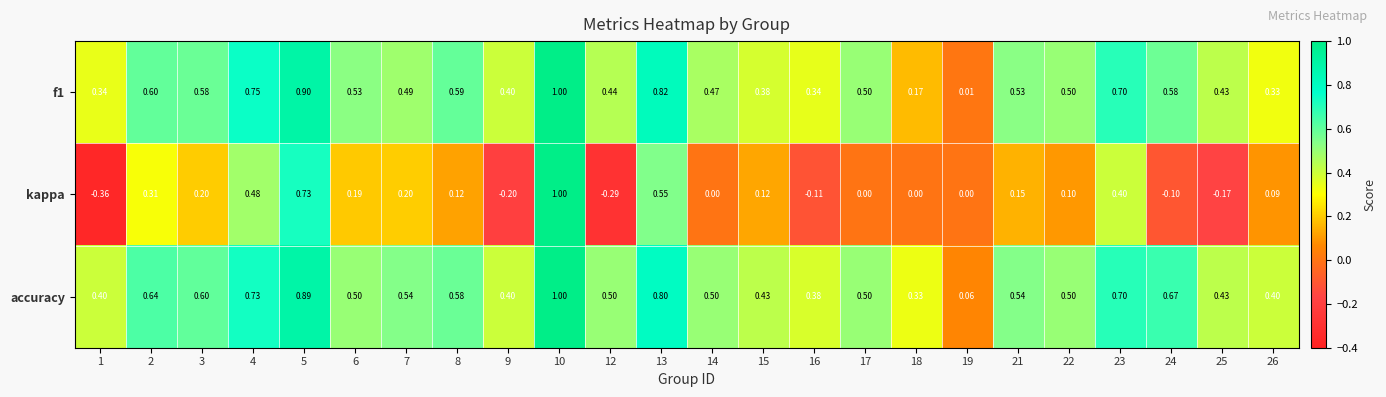

Count the number of categories in the chart.

24